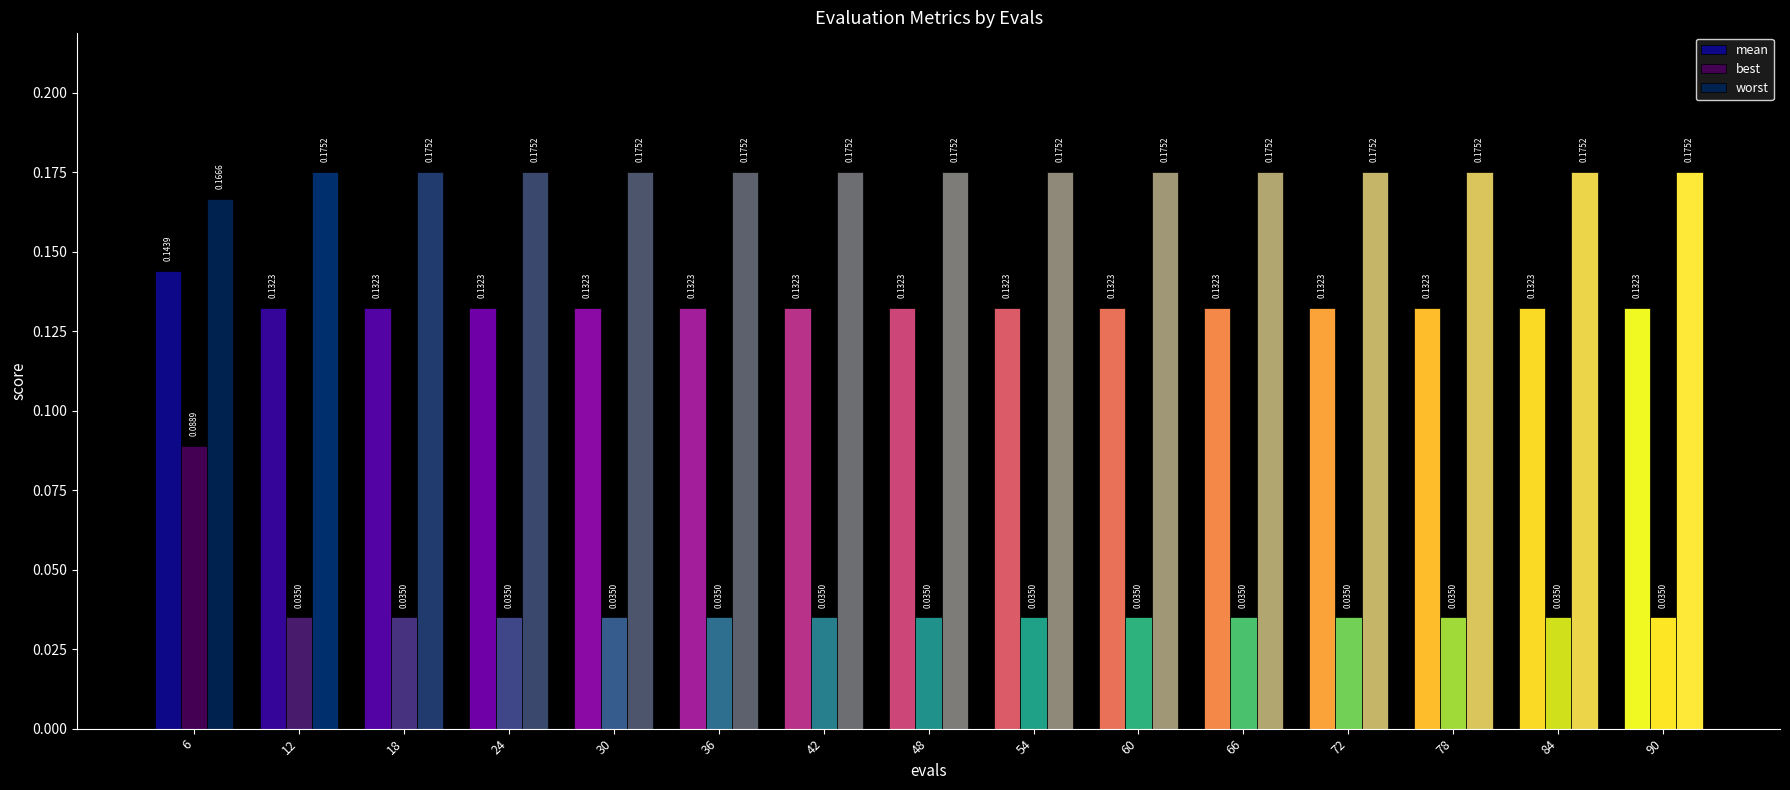

Which series has the widest spread of values?

best